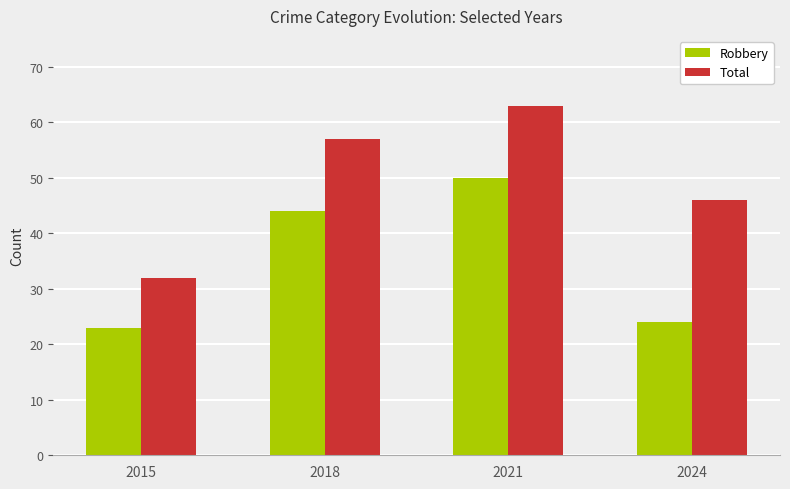

What is the difference between the second highest and minimum values in the Robbery series?

21